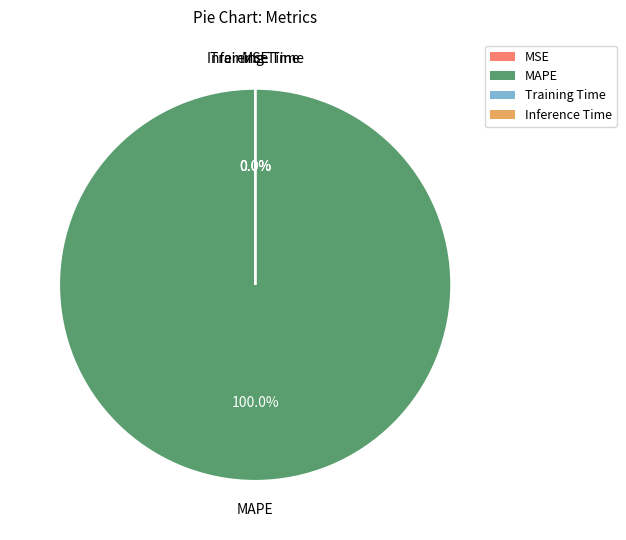

Which category has the biggest portion of the pie?

MAPE